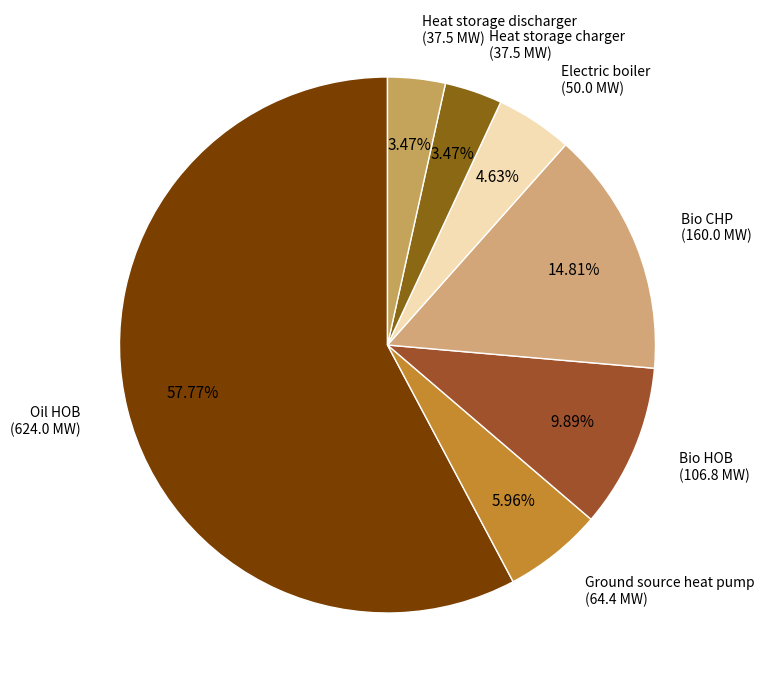

The Bio HOB slice represents 10% of the pie. True or false?

True